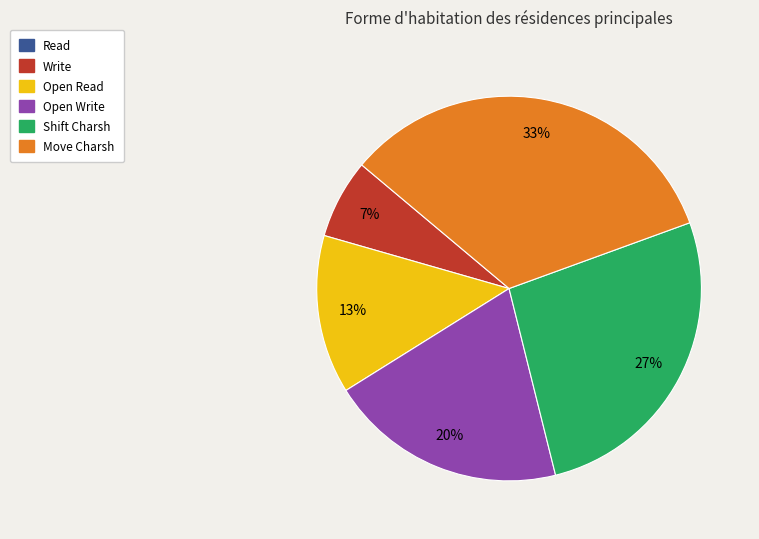

Do Shift Charsh and Move Charsh together represent more than half of the pie?

Yes